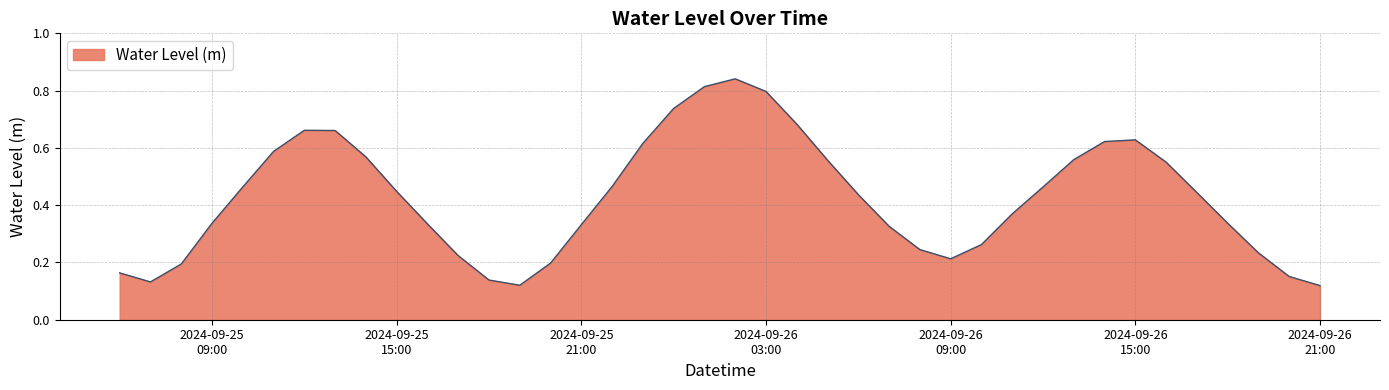

List the labels in order of value, smallest first.

2024-09-26 21:00:00, 2024-09-25 19:00:00, 2024-09-25 07:00:00, 2024-09-25 18:00:00, 2024-09-26 20:00:00, 2024-09-25 06:00:00, 2024-09-25 08:00:00, 2024-09-25 20:00:00, 2024-09-26 09:00:00, 2024-09-25 17:00:00, 2024-09-26 19:00:00, 2024-09-26 08:00:00, 2024-09-26 10:00:00, 2024-09-26 07:00:00, 2024-09-25 21:00:00, 2024-09-25 16:00:00, 2024-09-25 09:00:00, 2024-09-26 18:00:00, 2024-09-26 11:00:00, 2024-09-26 06:00:00, 2024-09-26 17:00:00, 2024-09-25 15:00:00, 2024-09-26 12:00:00, 2024-09-25 10:00:00, 2024-09-25 22:00:00, 2024-09-26 16:00:00, 2024-09-26 05:00:00, 2024-09-26 13:00:00, 2024-09-25 14:00:00, 2024-09-25 11:00:00, 2024-09-25 23:00:00, 2024-09-26 14:00:00, 2024-09-26 15:00:00, 2024-09-25 13:00:00, 2024-09-25 12:00:00, 2024-09-26 04:00:00, 2024-09-26 00:00:00, 2024-09-26 03:00:00, 2024-09-26 01:00:00, 2024-09-26 02:00:00